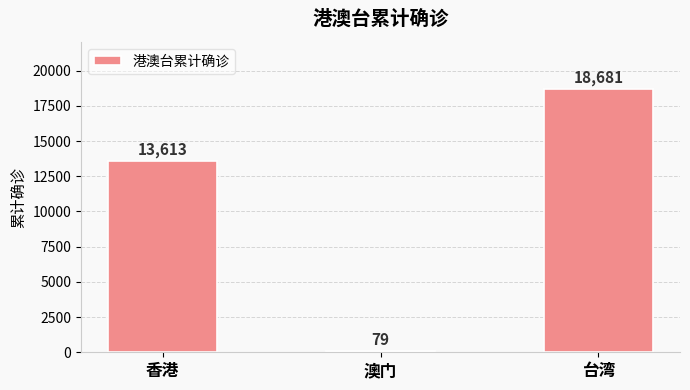

The value at 澳门 is 79. True or false?

True